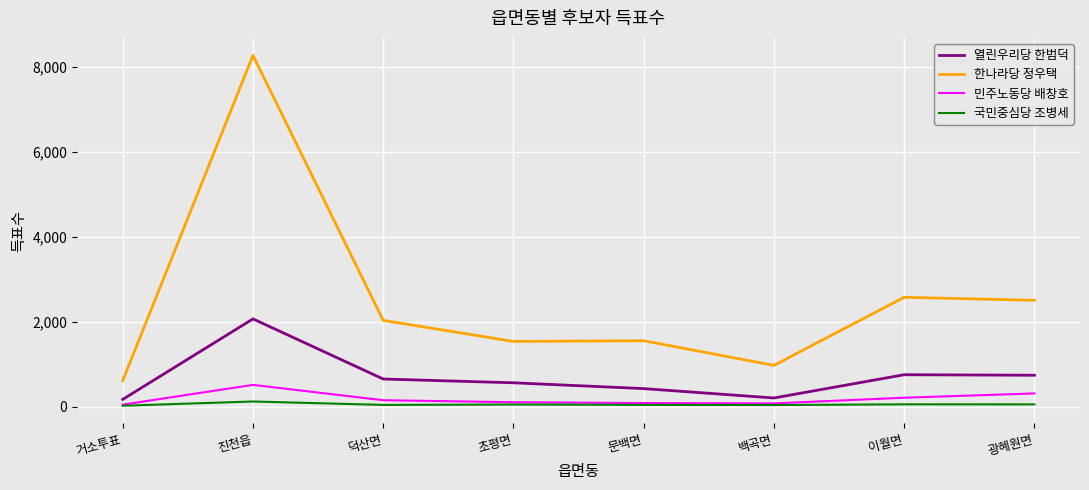

List the series in order of their peak value, lowest first.

국민중심당 조병세, 민주노동당 배창호, 열린우리당 한범덕, 한나라당 정우택